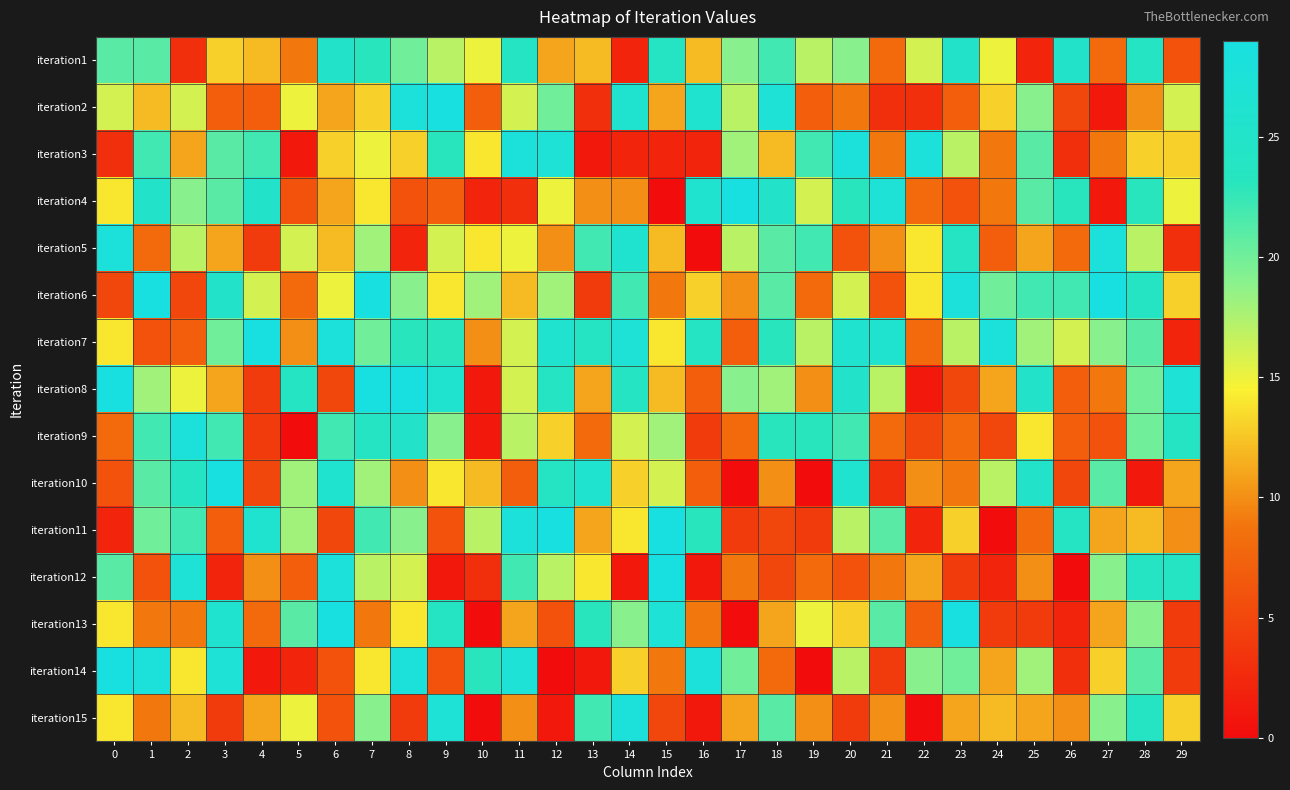

What is the difference between the highest and lowest values at 5?

24